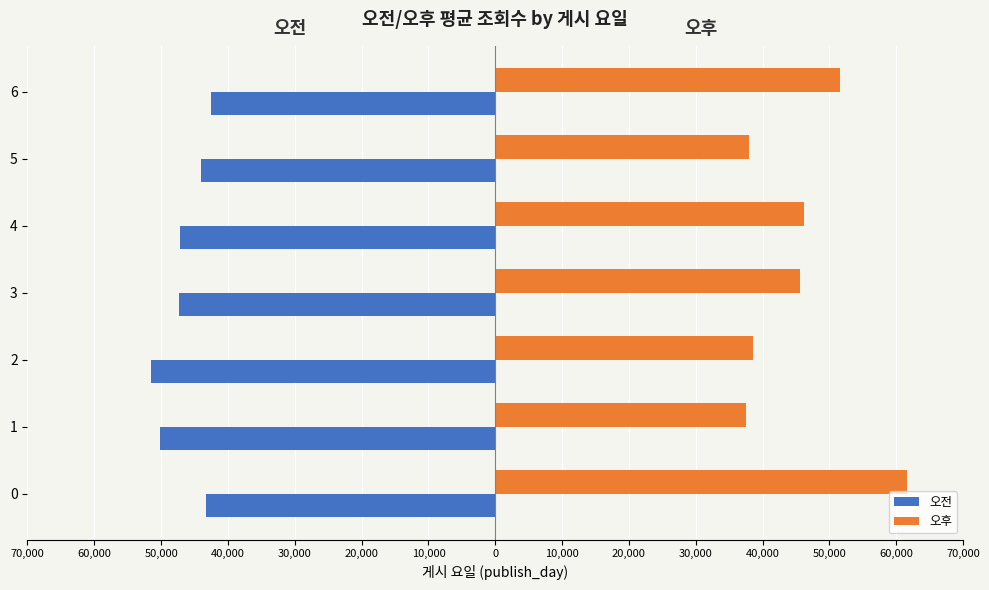

What is the smallest value displayed?

-51548.7